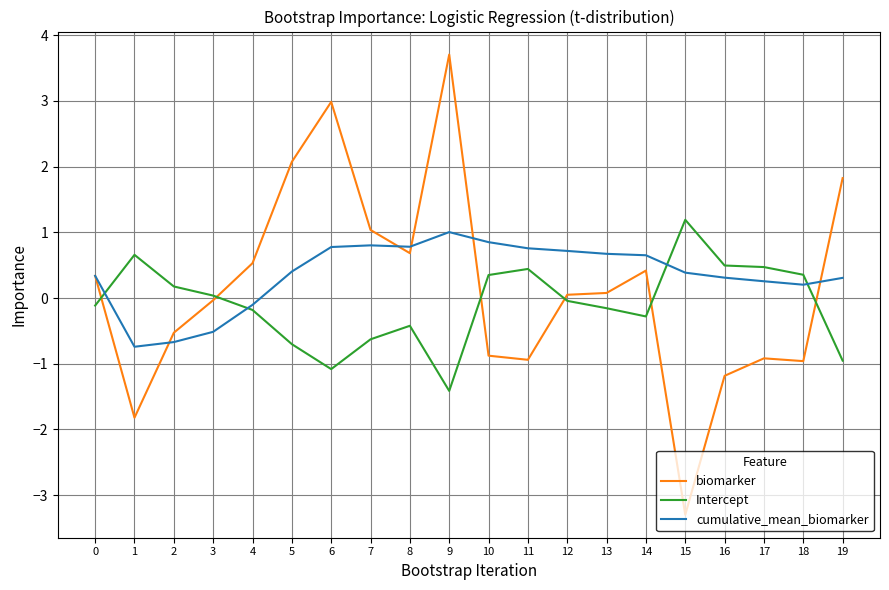

What value does the biomarker series have at 9?

3.7